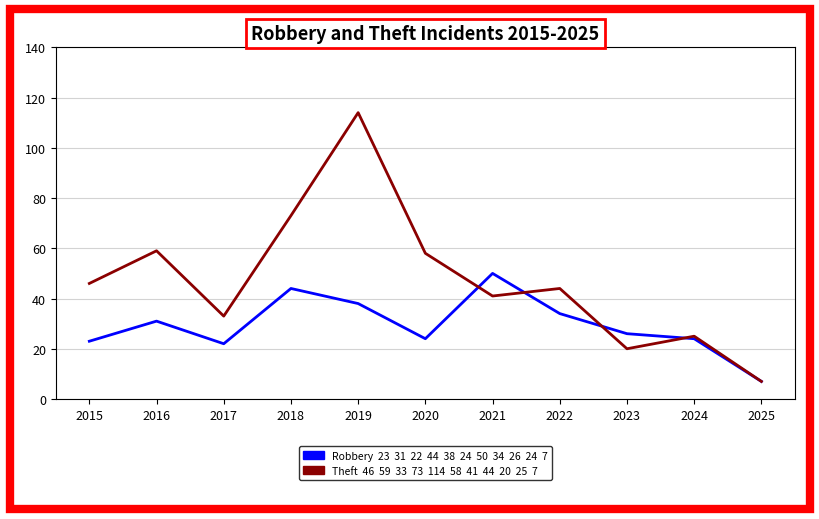

Which category has the highest value across all series?

2019